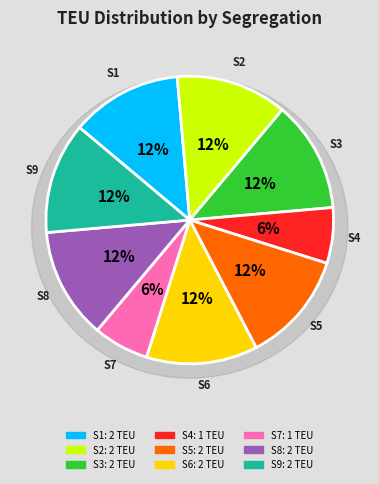

What percentage is NOT represented by S9?

87.5%